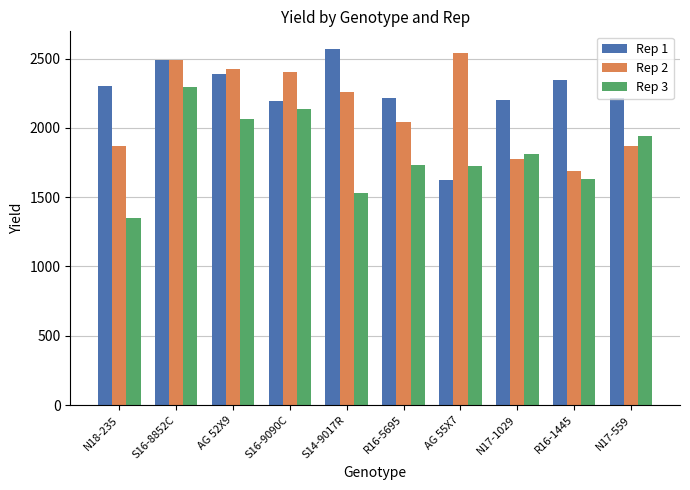

The value of Rep 1 at AG 55X7 is 1623.8. True or false?

True